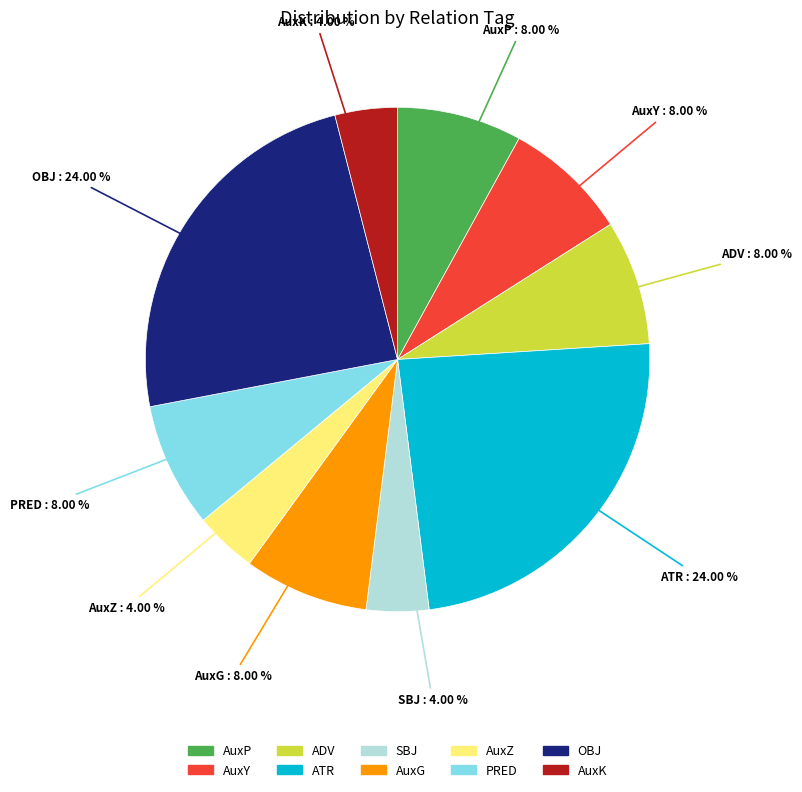

Does any single category account for the majority?

No